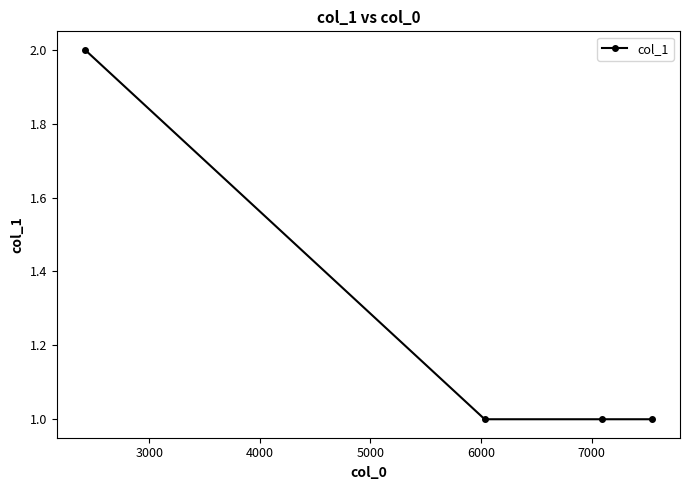

What is the value of the 4th point from the left?

1